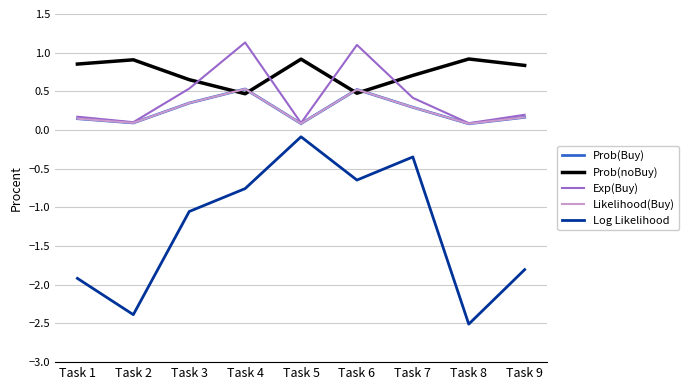

Is this an area chart (filled region under the line)?

No